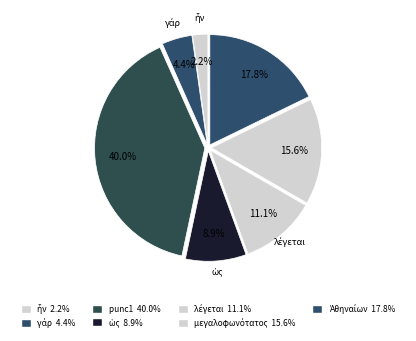

Which slice is the largest?

punc1